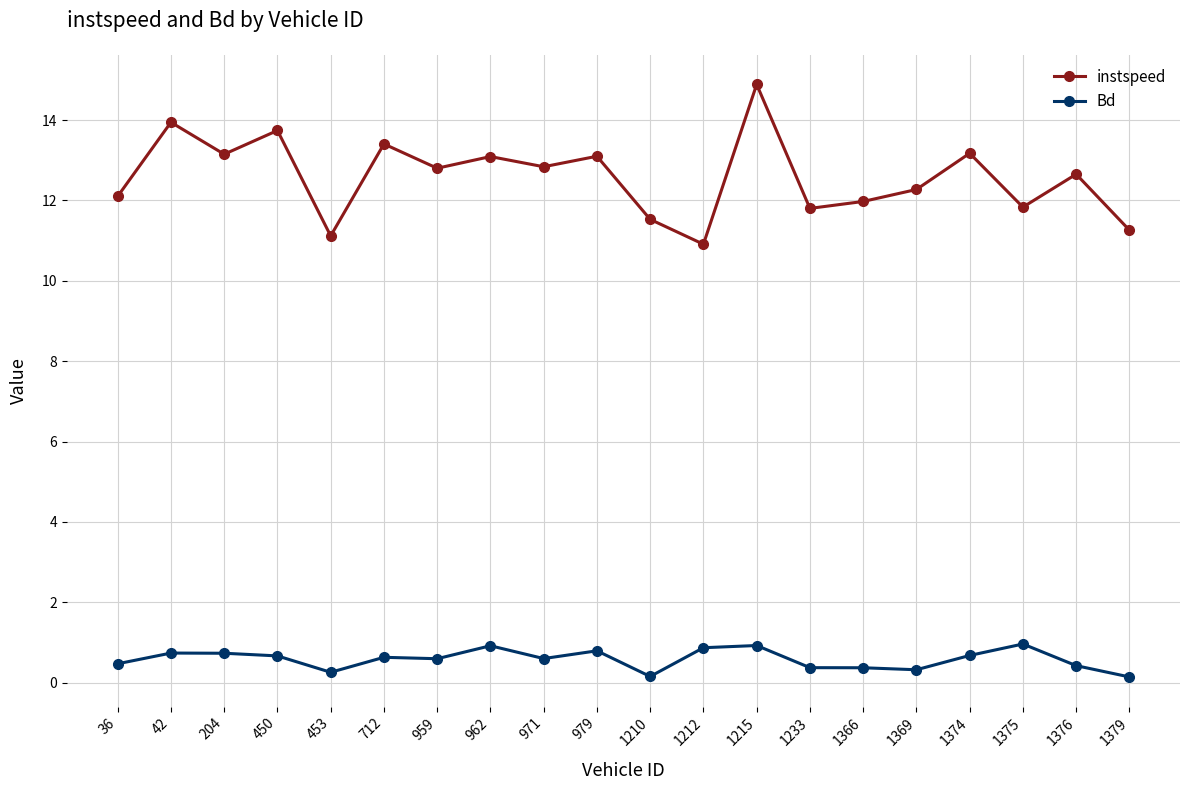

What is the sum of the instspeed values at 1233 and 1366?

23.8